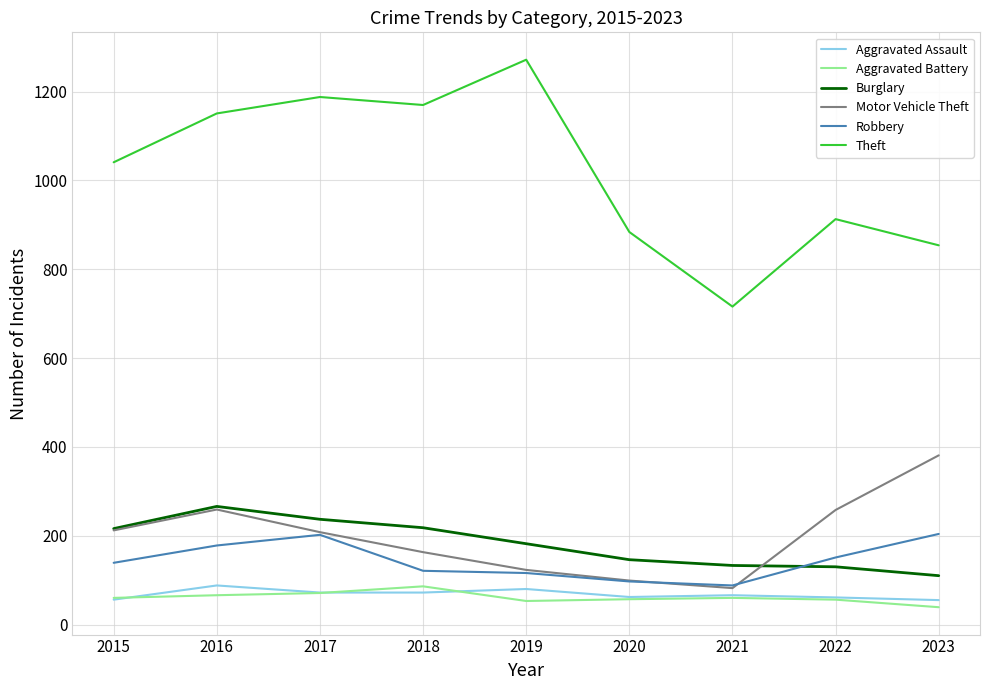

At which label does Theft reach its minimum?

2021